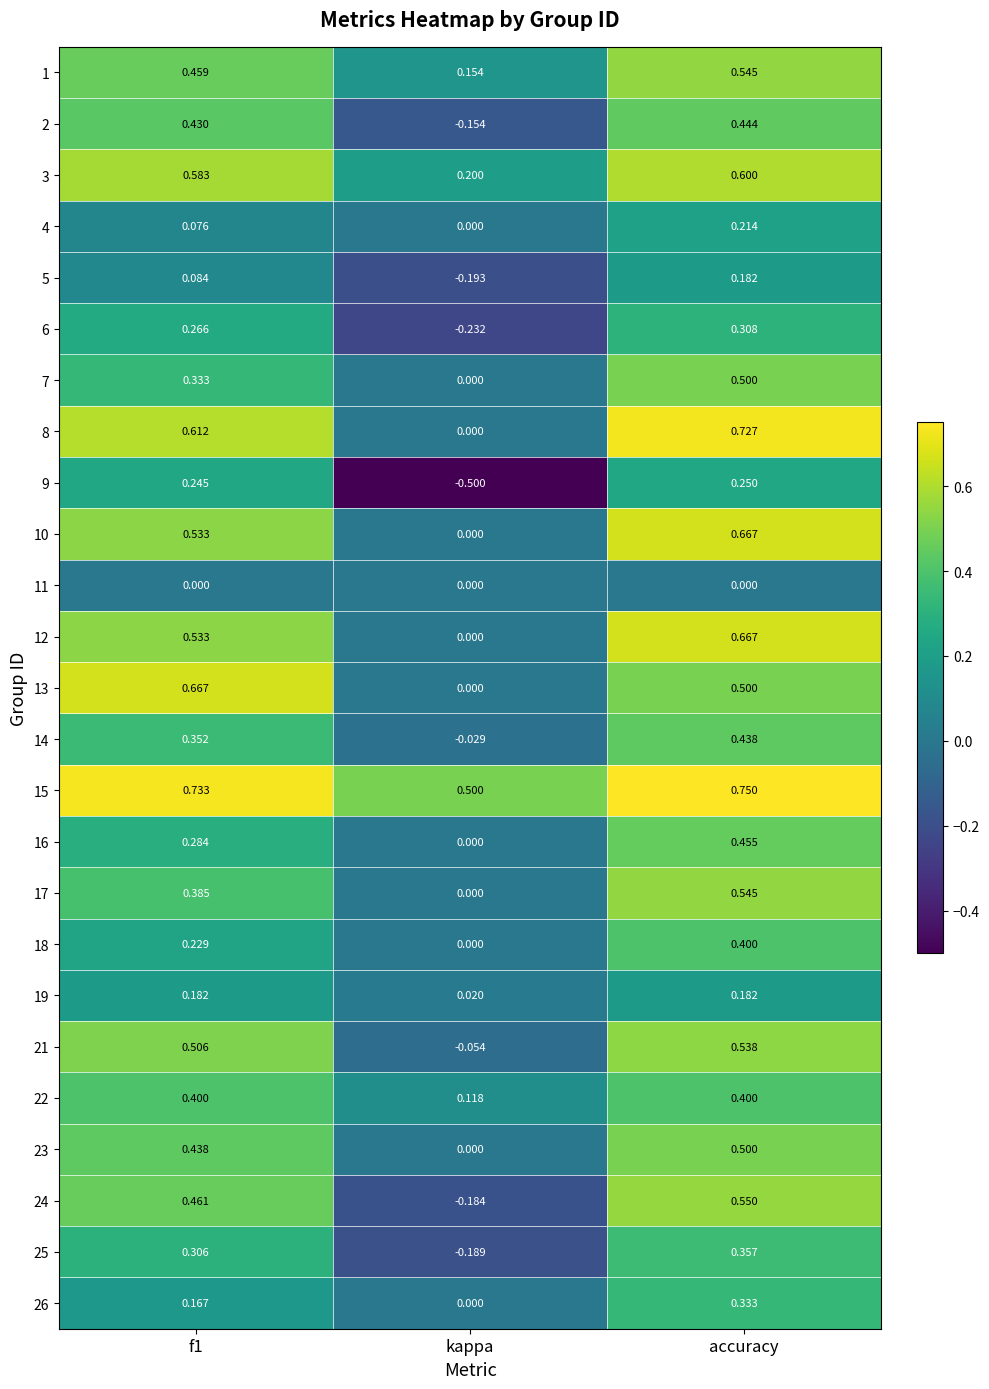

Which series has the largest total across all categories?

15